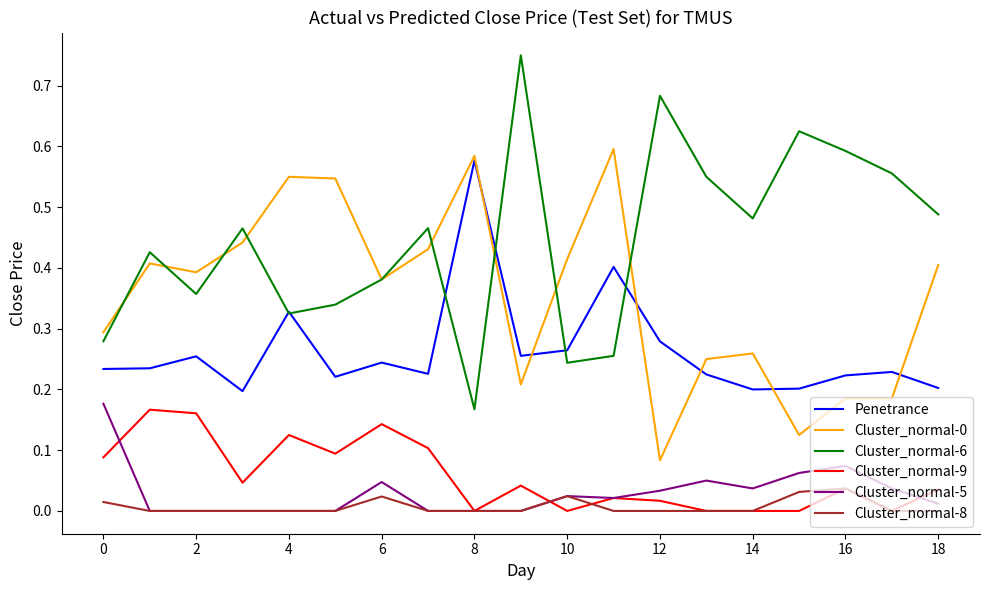

Which series has the widest spread of values?

Cluster_normal-6